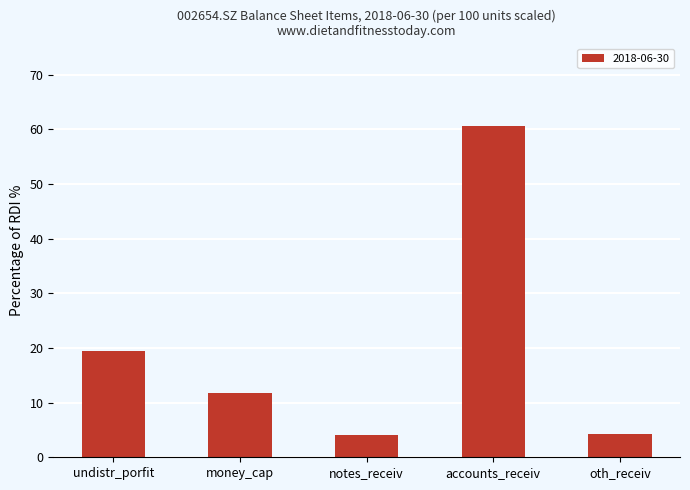

Count the number of categories in the chart.

5